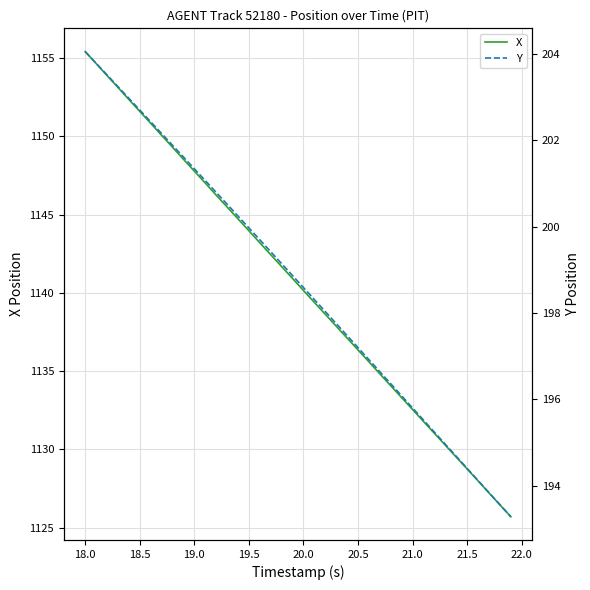

Reading left to right, transcribe all the data shown in this chart.

X: 1155.4	1154.7	1153.9	1153.1	1152.4	1151.6	1150.8	1150.1	1149.3	1148.5	1147.8	1147.0	1146.2	1145.5	1144.7	1144.0	1143.2	1142.4	1141.7	1140.9	1140.2	1139.4	1138.6	1137.9	1137.1	1136.3	1135.6	1134.8	1134.1	1133.3	1132.5	1131.8	1131.0	1130.3	1129.5	1128.7	1128.0	1127.2	1126.5	1125.7
Y: 204.1	203.8	203.5	203.2	203.0	202.7	202.4	202.2	201.9	201.6	201.3	201.1	200.8	200.5	200.2	200.0	199.7	199.4	199.1	198.9	198.6	198.3	198.0	197.8	197.5	197.2	196.9	196.6	196.4	196.1	195.8	195.5	195.2	195.0	194.7	194.4	194.1	193.8	193.6	193.3